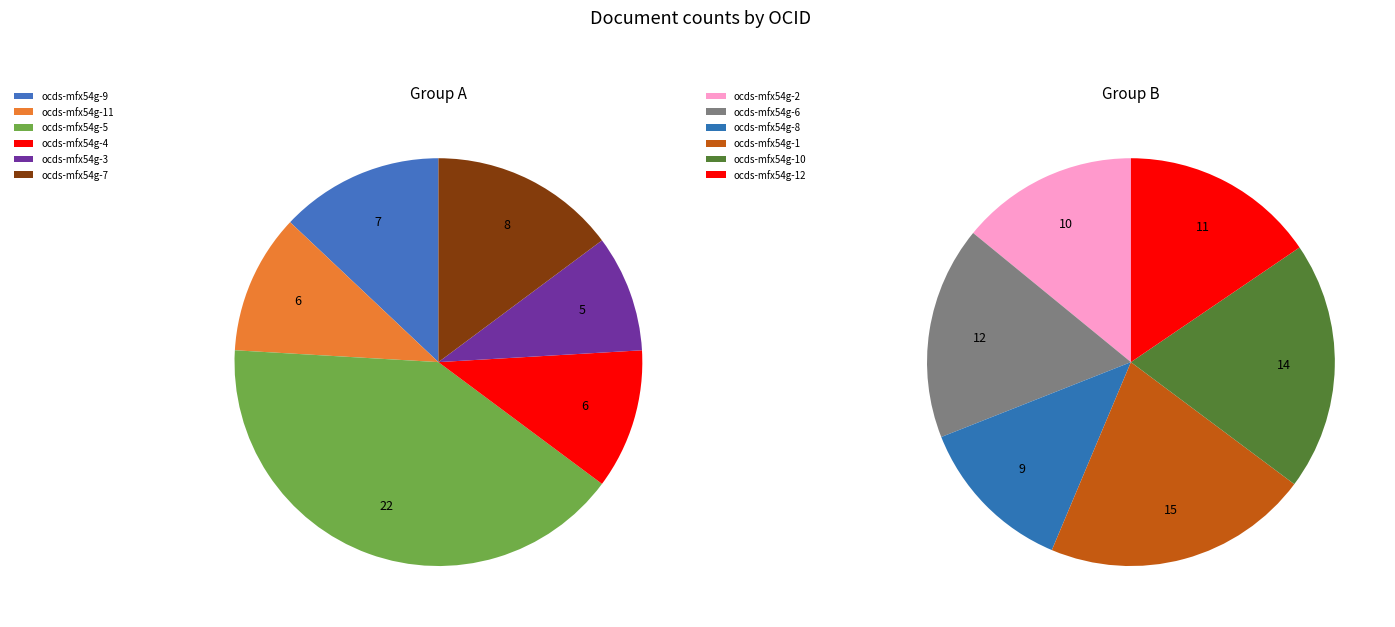

Is there a majority slice in this chart?

No